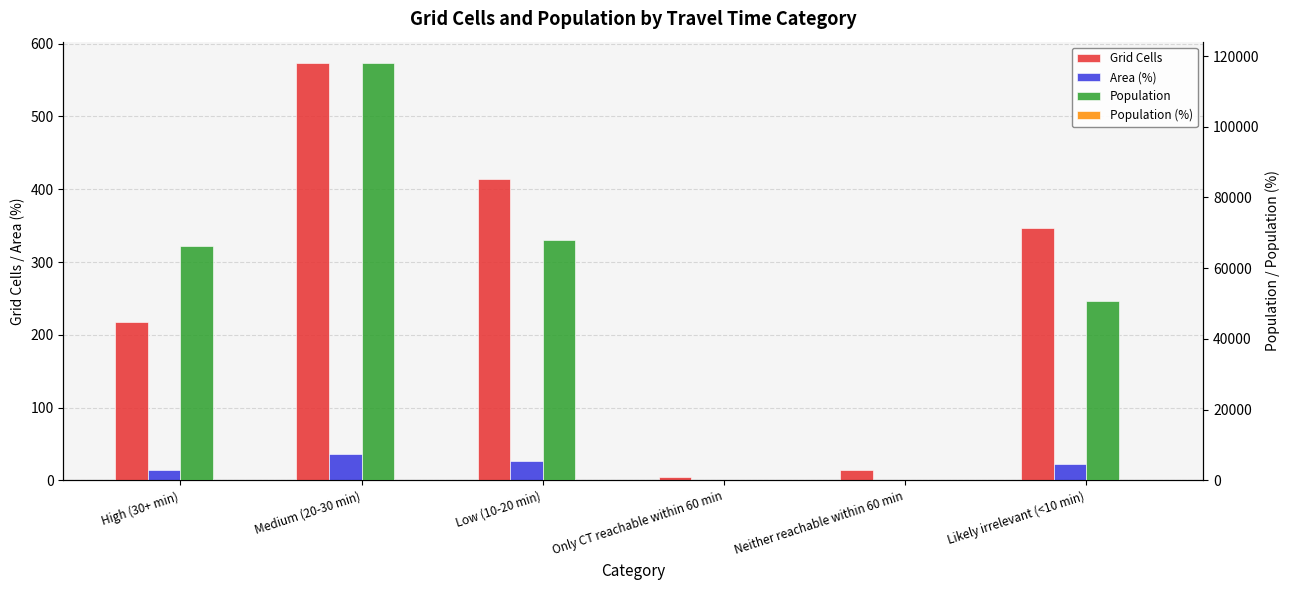

The Area (%) series shows 13.8 at High (30+ min). True or false?

True